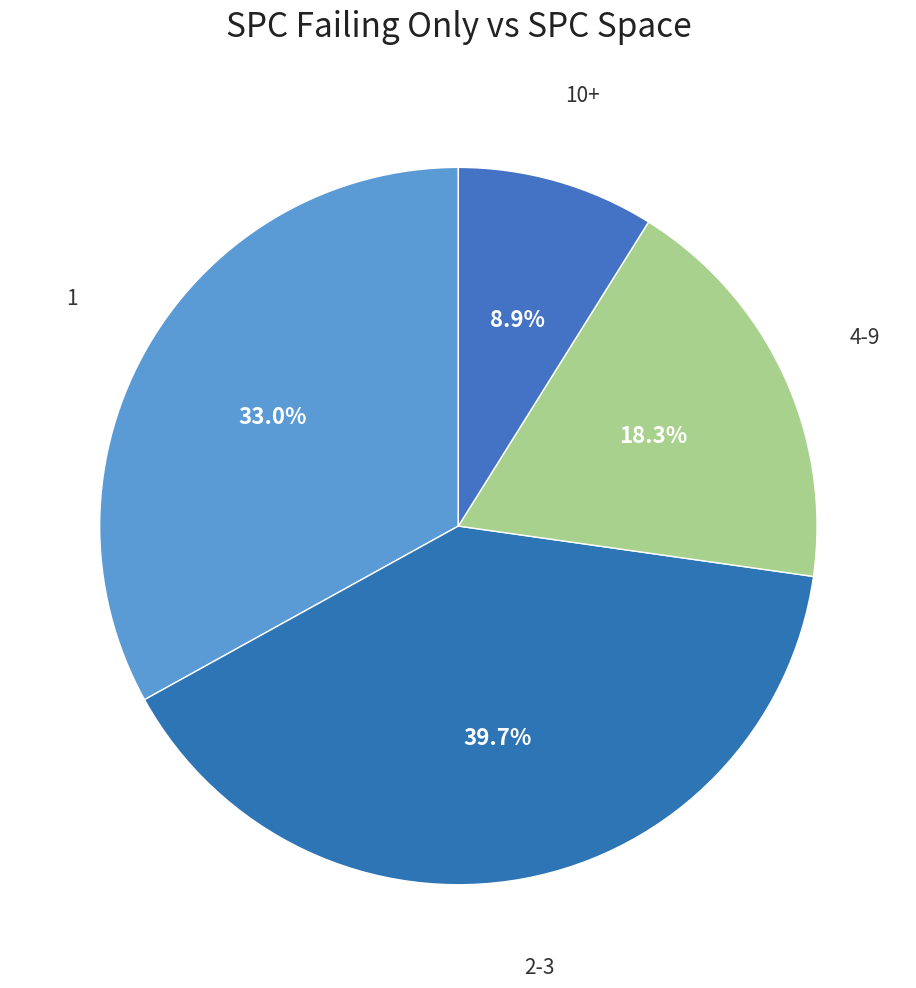

Rank the categories by value from lowest to highest.

10+, 4-9, 1, 2-3